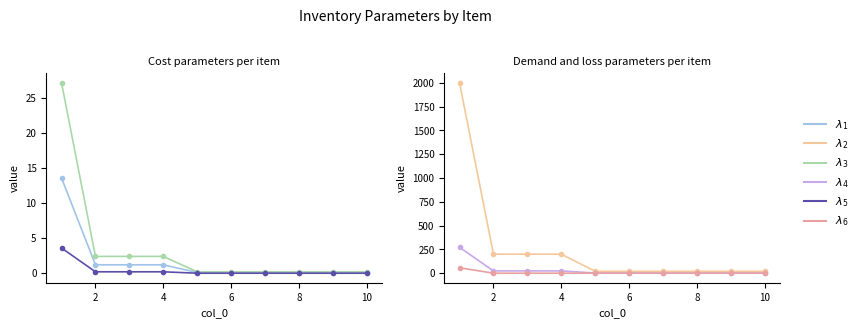

Which category has the lowest value across all series?

8